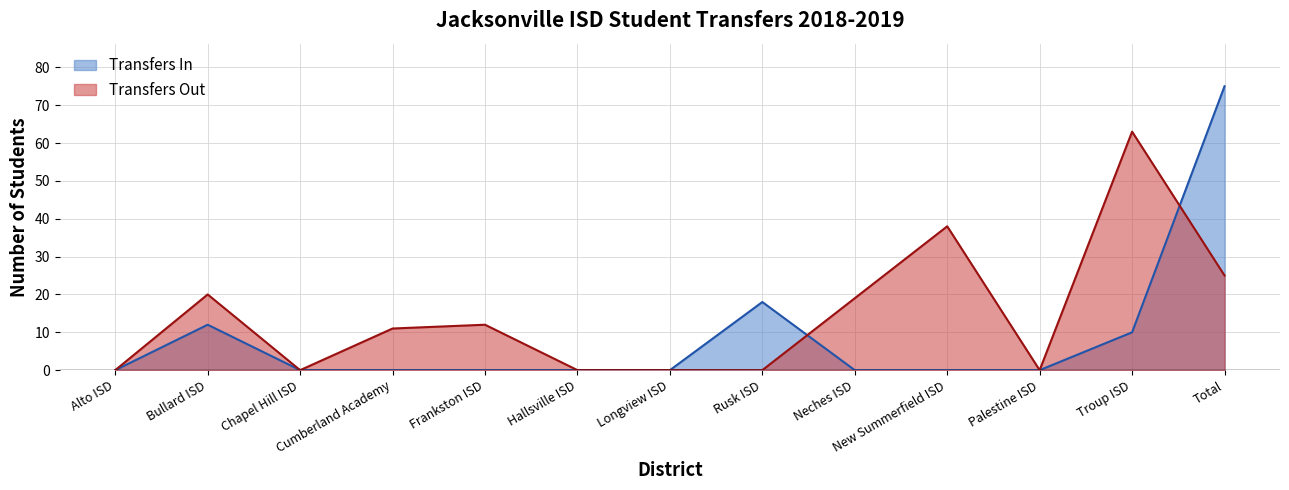

True or false: Transfers Out has more than 1 points higher than both neighbors.

True